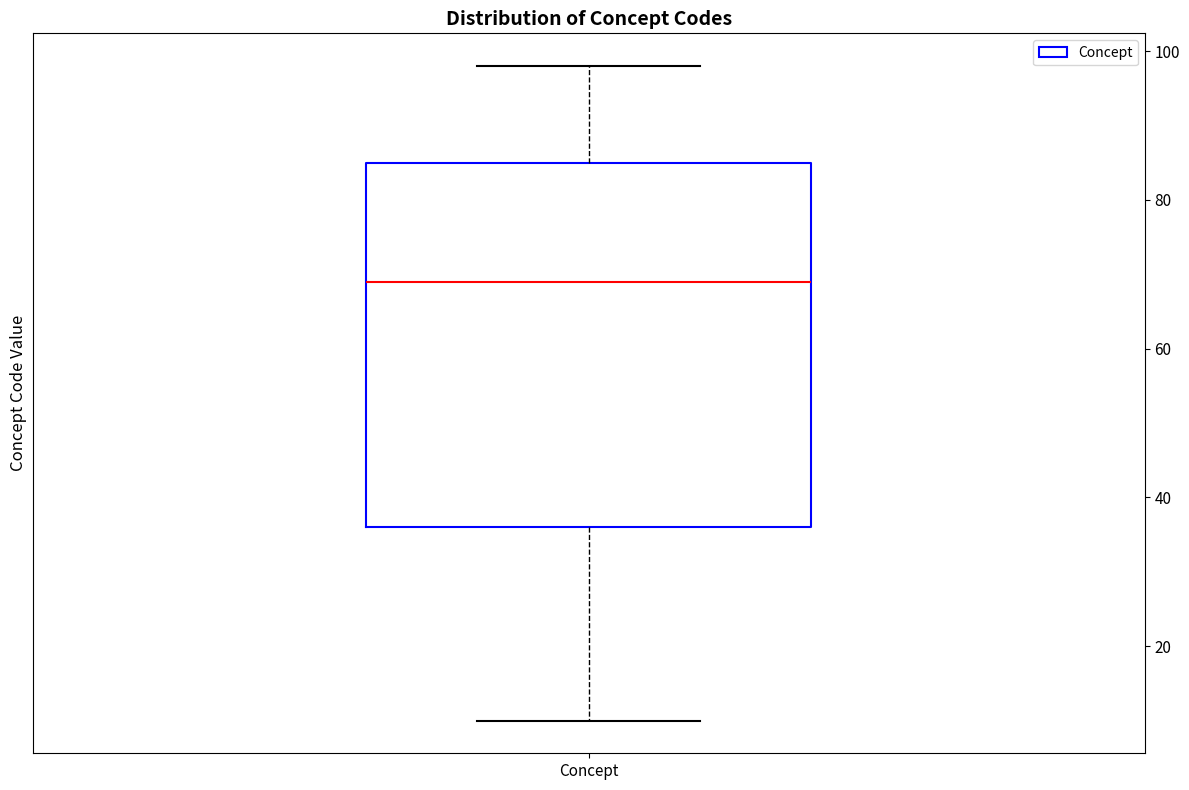

Where is the lower edge of the box for Concept on the y-axis? The values are not printed on the chart, so give them approximately, as read against the axis.

36